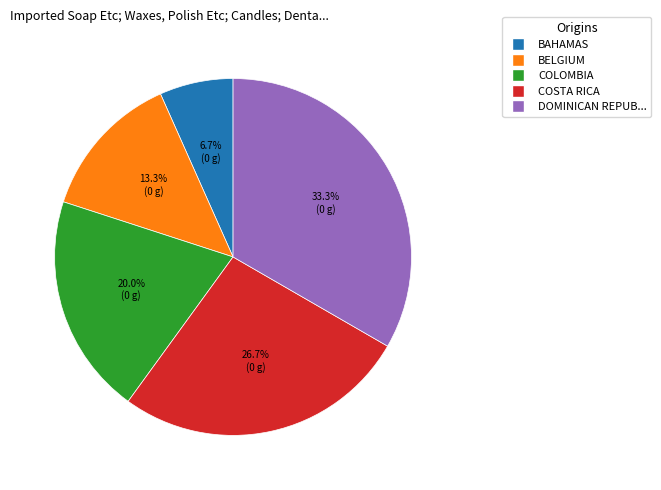

Is there any slice that represents more than half of the pie?

No